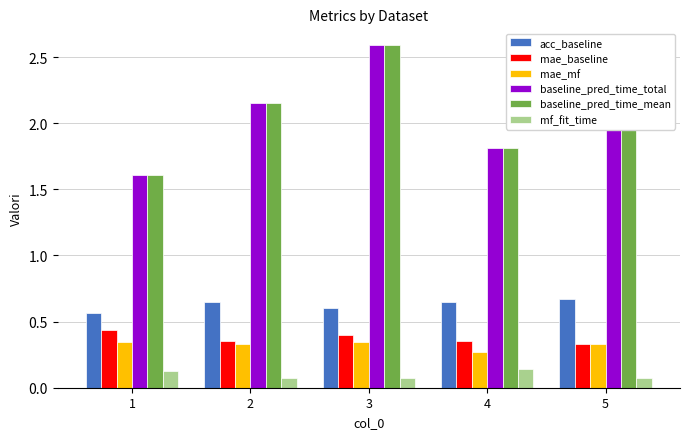

How many bars are there in total?

30